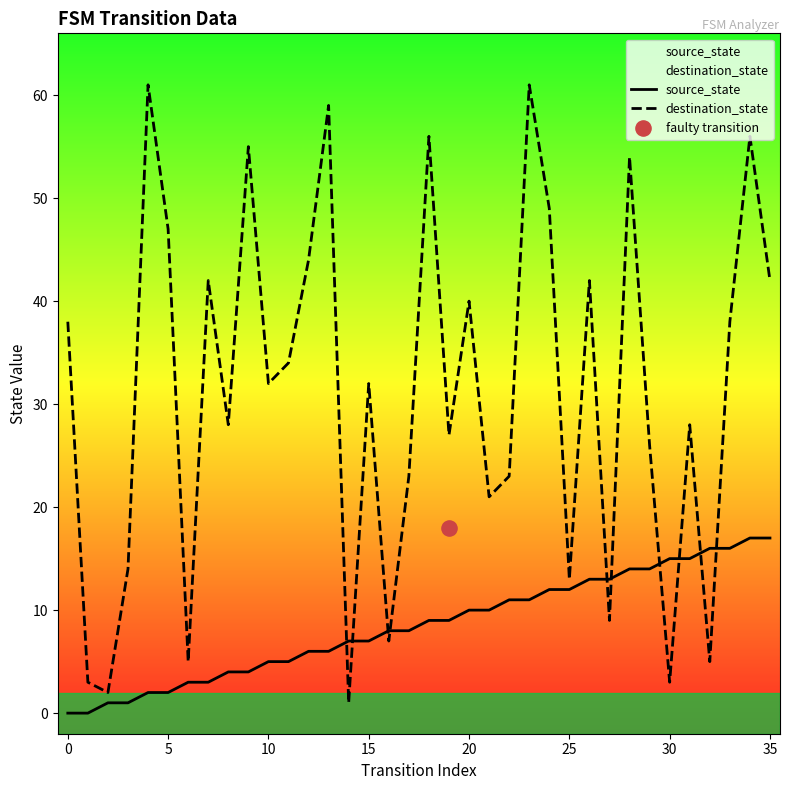

Which series has the largest total across all categories?

destination_state